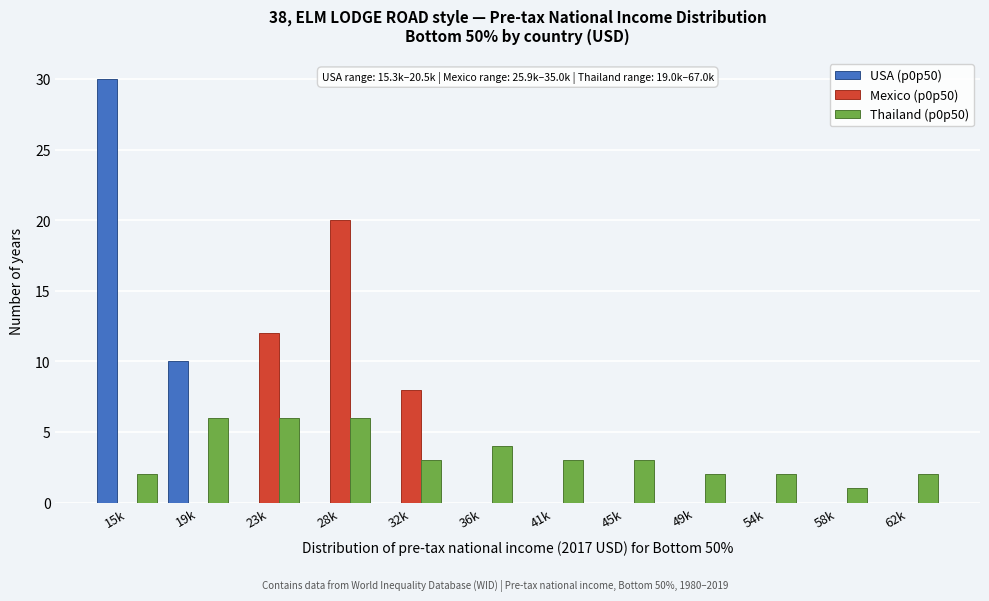

Between 15k and 23k, which series saw the biggest shift?

USA (p0p50)